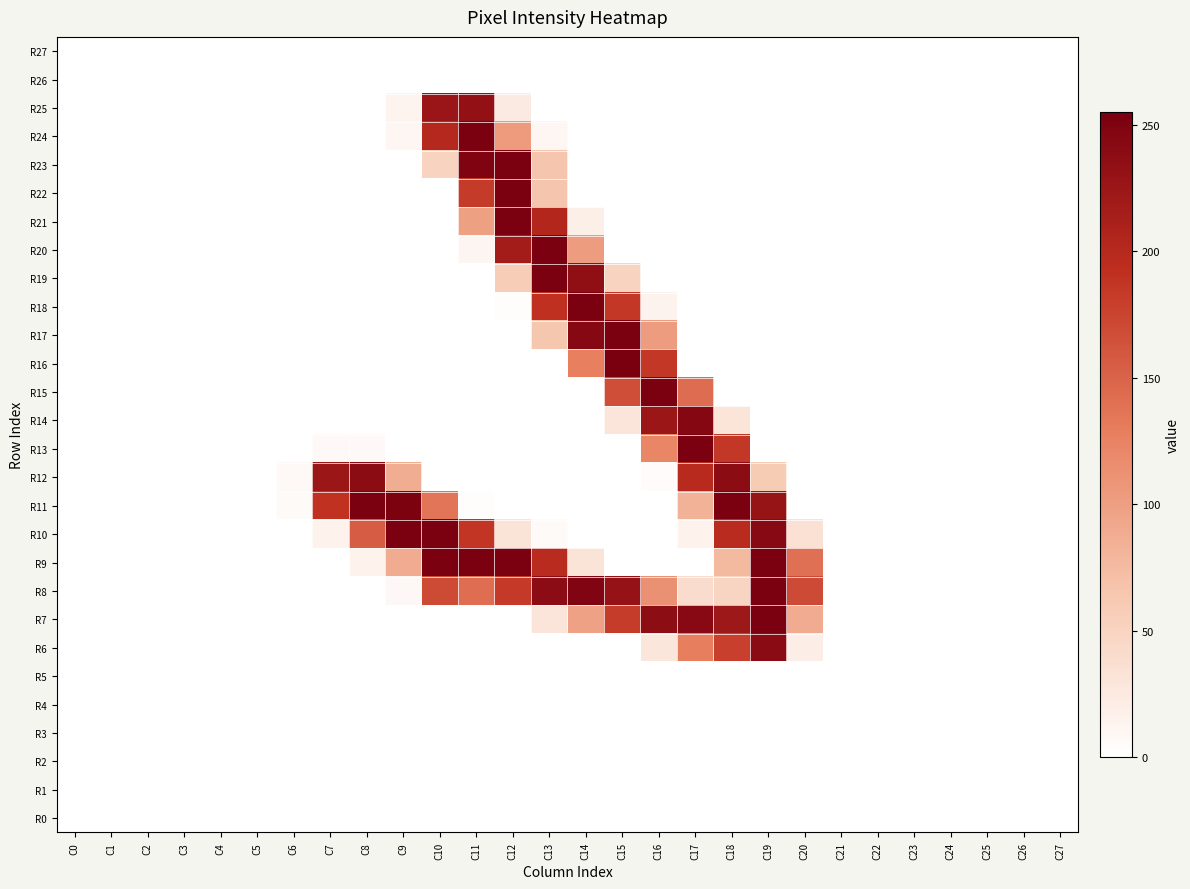

Count the number of categories in the chart.

28